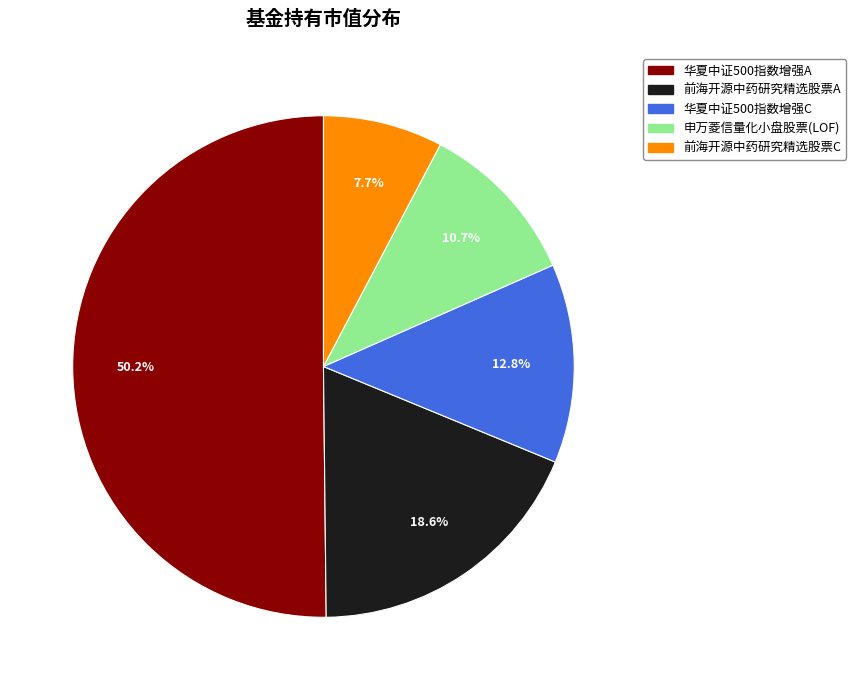

To the nearest percent, what is the average slice percentage?

20%